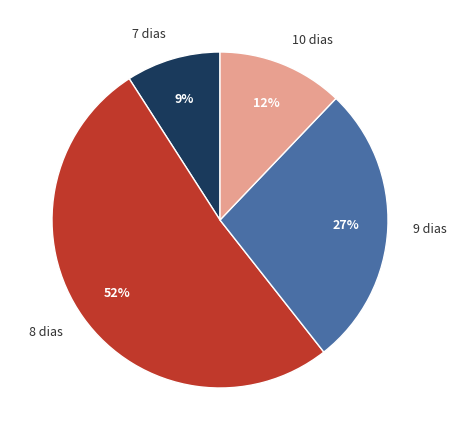

To the nearest percent, what is the combined percentage of 7 dias and 8 dias?

61%